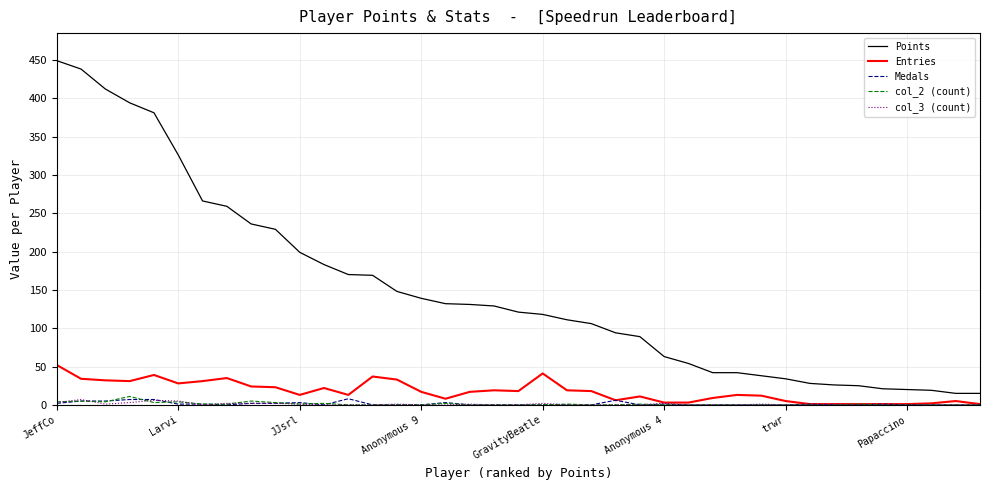

True or false: Points and Entries cross at least once.

False